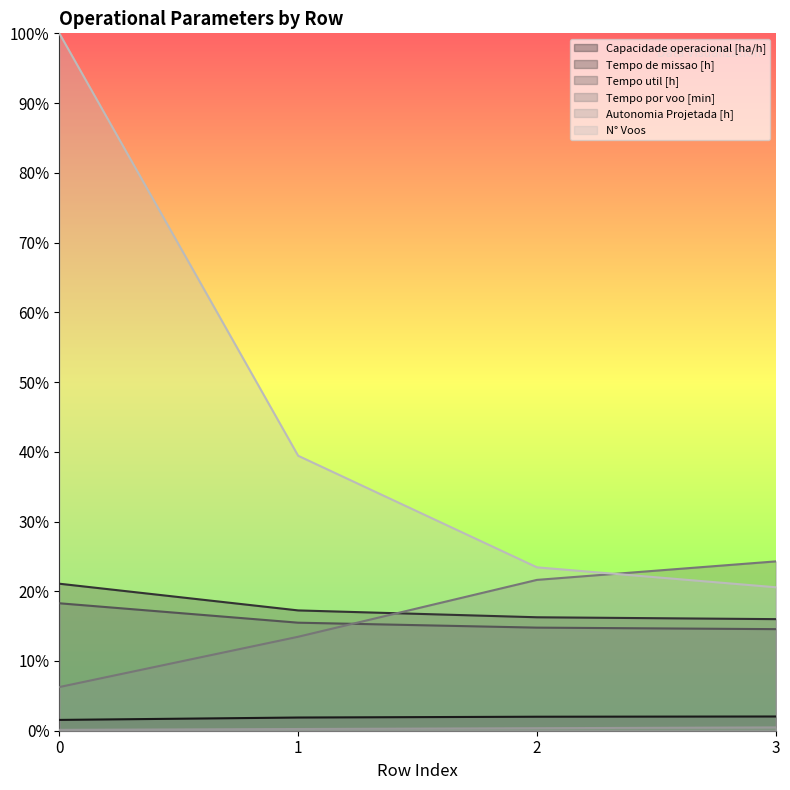

Count the number of categories in the chart.

4